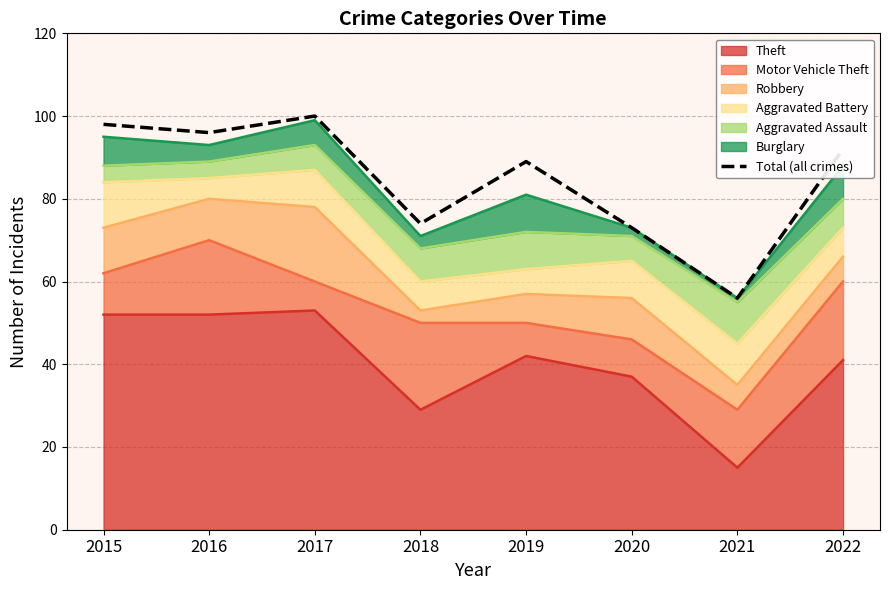

What is the change in value from 2016 to 2020?

-23